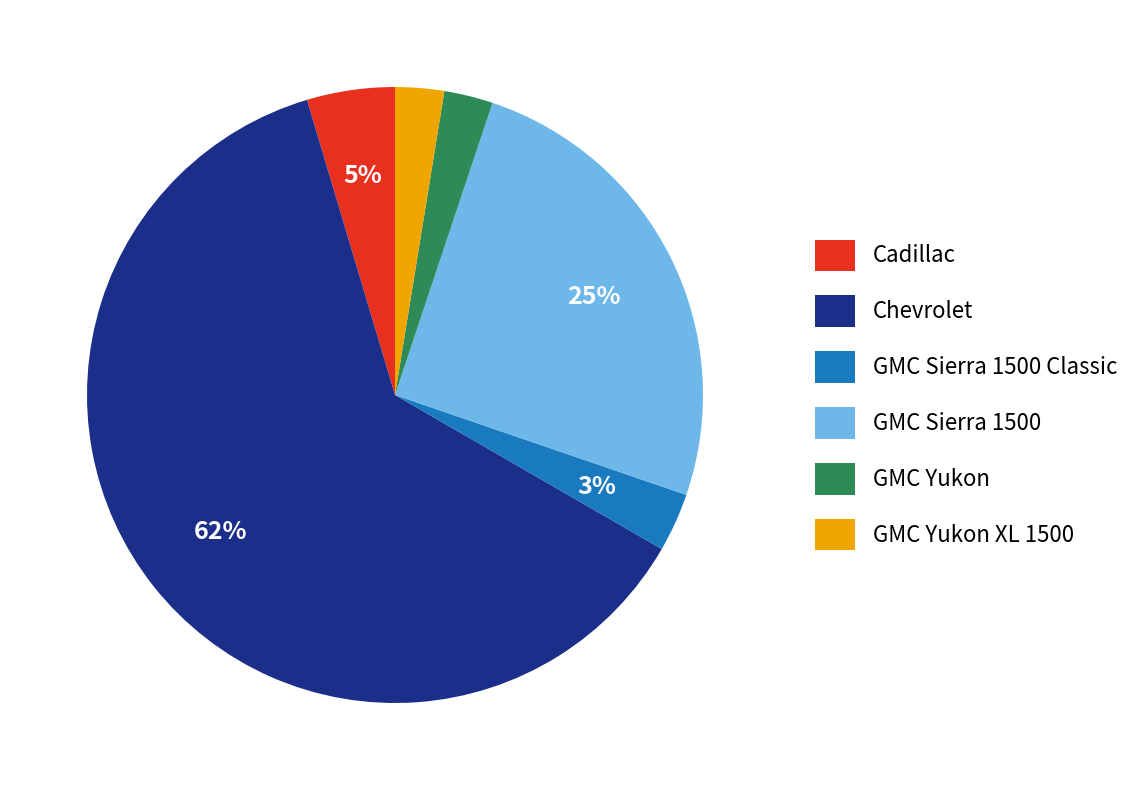

Which slice is the largest?

Chevrolet